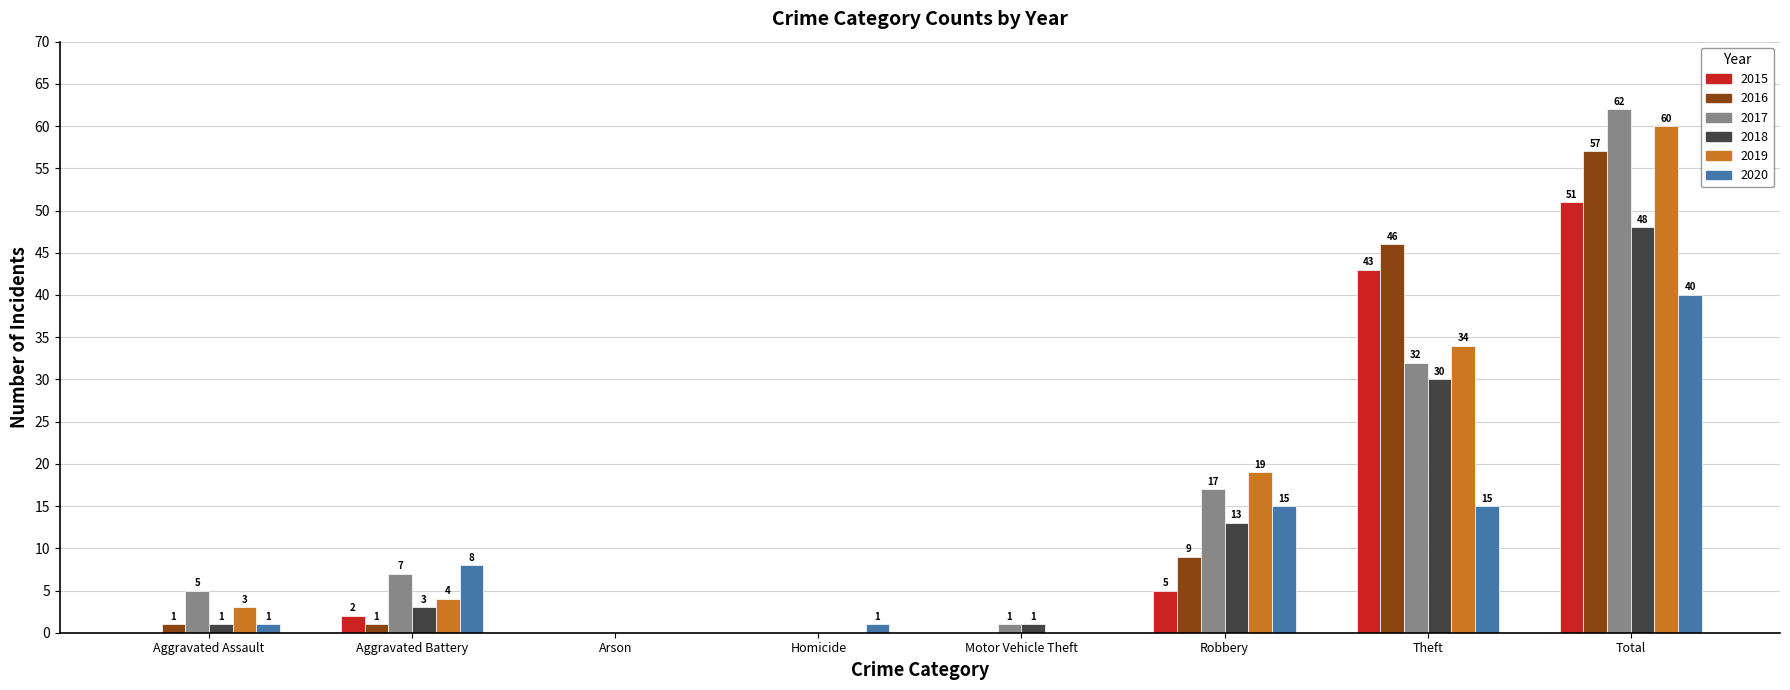

What is the highest value of the 2017 series?

62